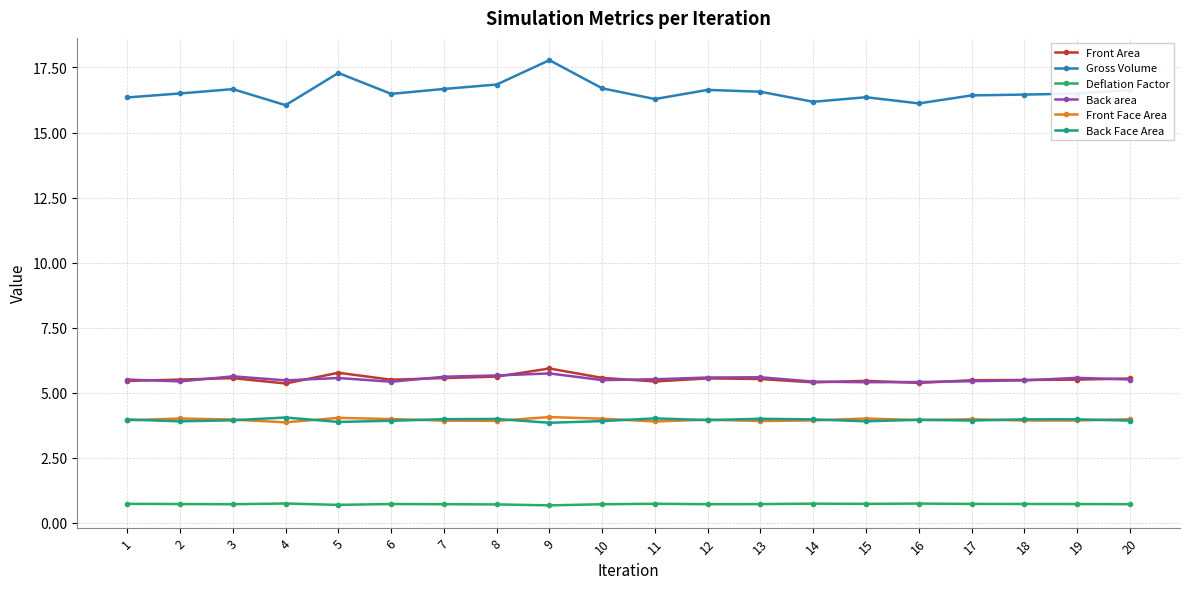

True or false: Deflation Factor and Front Area intersect in this chart.

False